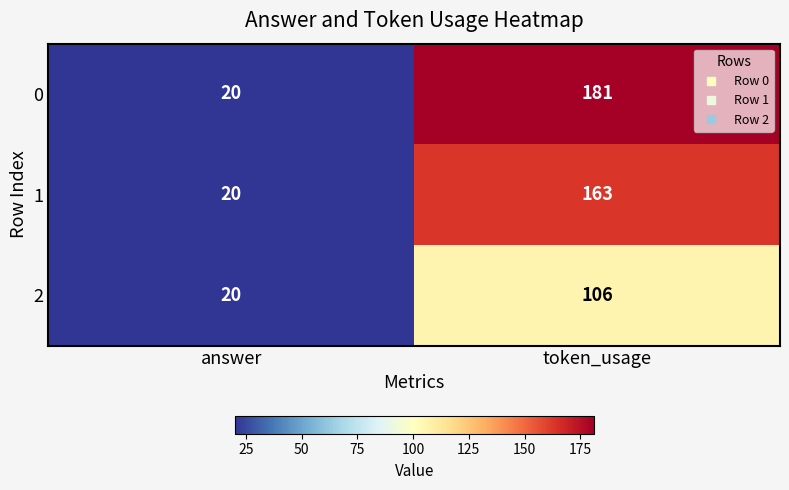

What is the sum of the 1 values at answer and token_usage?

183